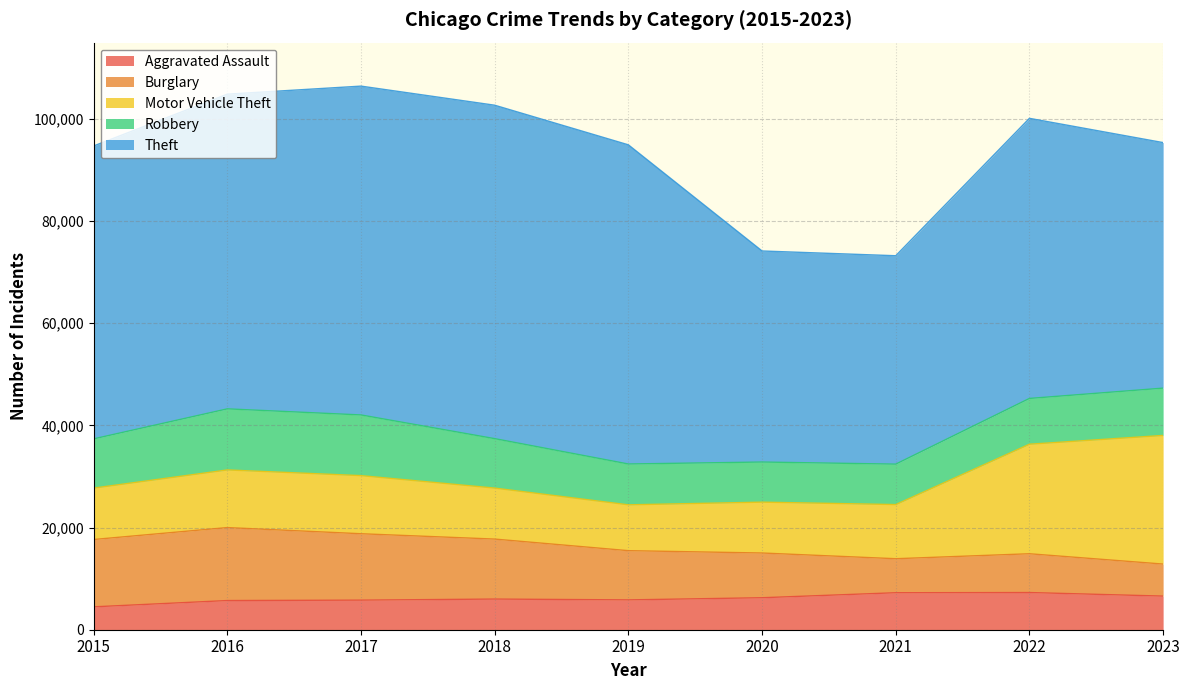

At which label does Theft first exceed 57350?

2016